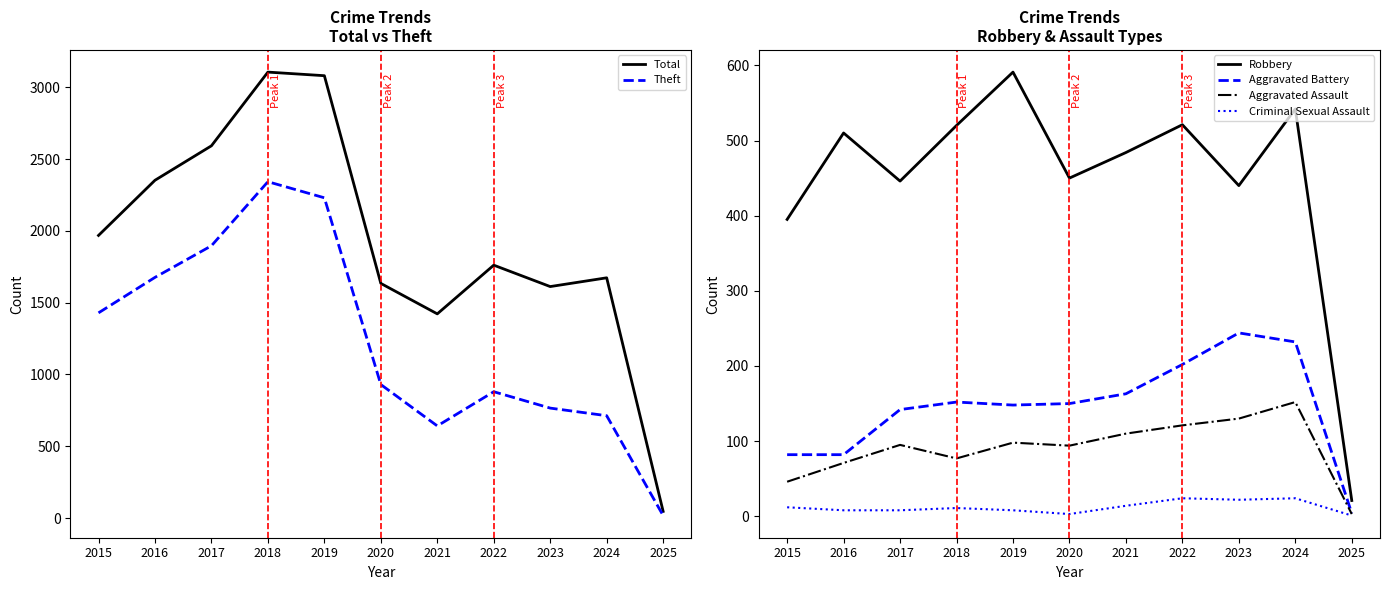

True or false: Theft and Aggravated Assault intersect in this chart.

False